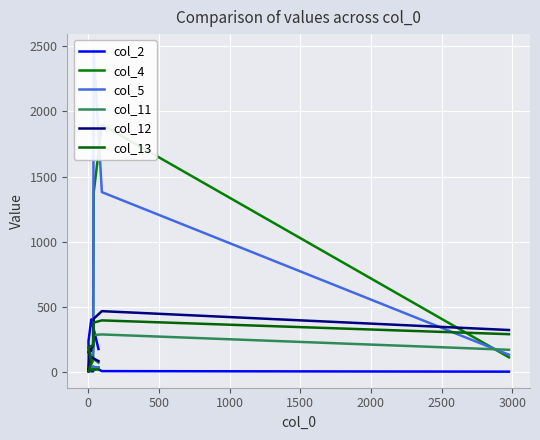

True or false: col_13 and col_11 cross at least once.

True